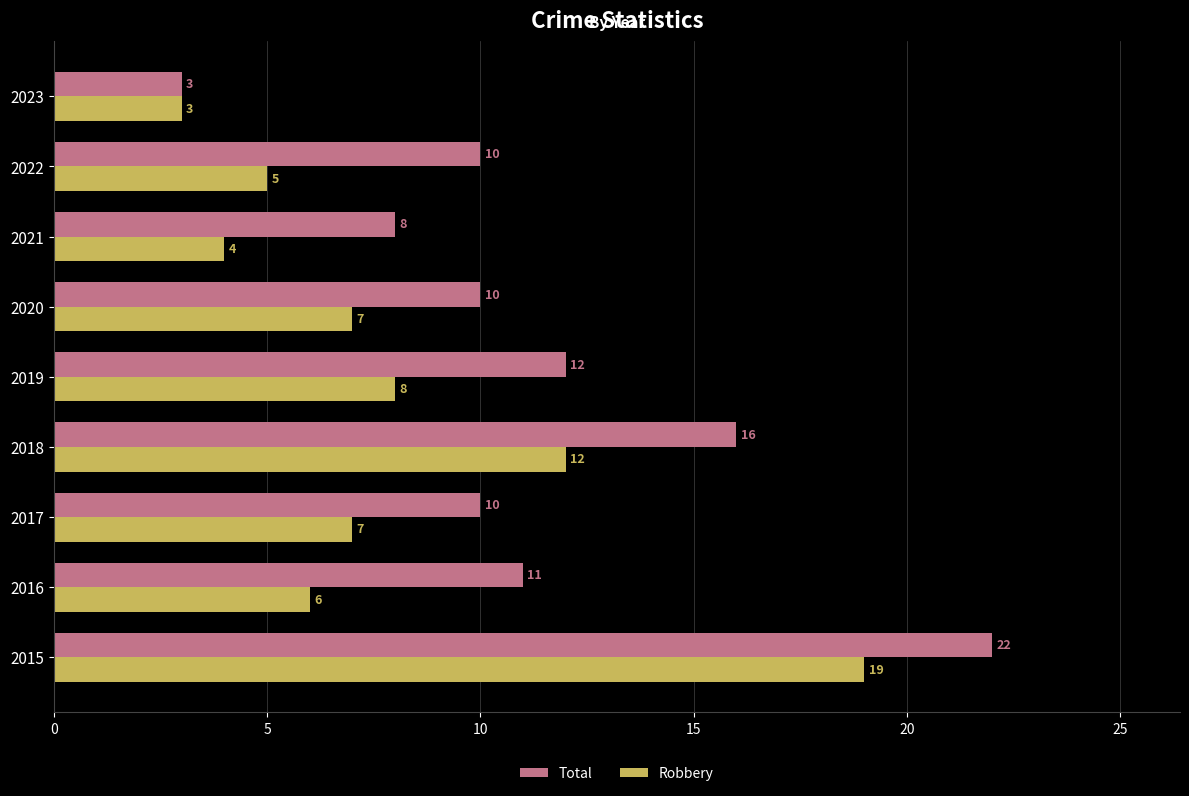

True or false: Total has a value of 3 at 2021.

False